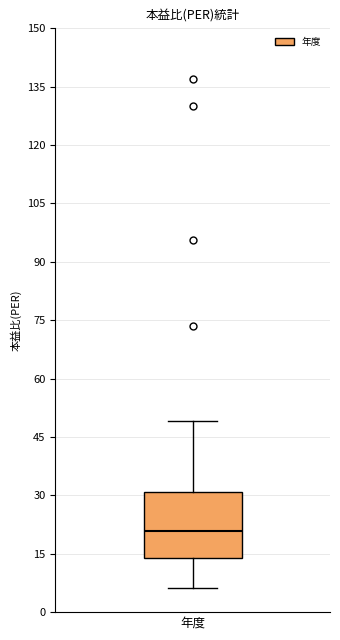

Transcribe this box plot: give where the median line is, the range the box spans, and where the two whiskers end, as read against the y-axis. The values are not printed on the chart, so give them approximately, as read against the axis.

median 20, box 14 to 30, whiskers 6 to 50